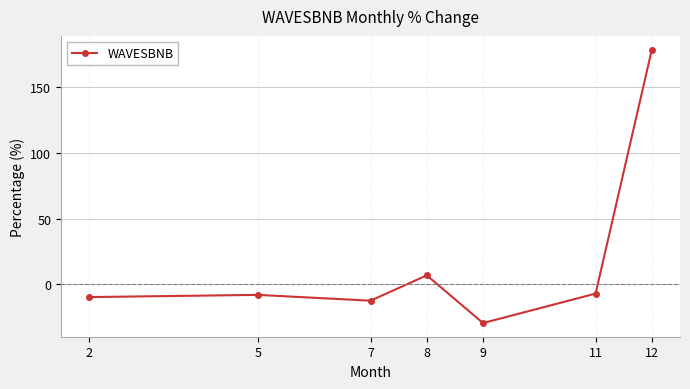

What is the minimum value shown in the chart?

-29.3